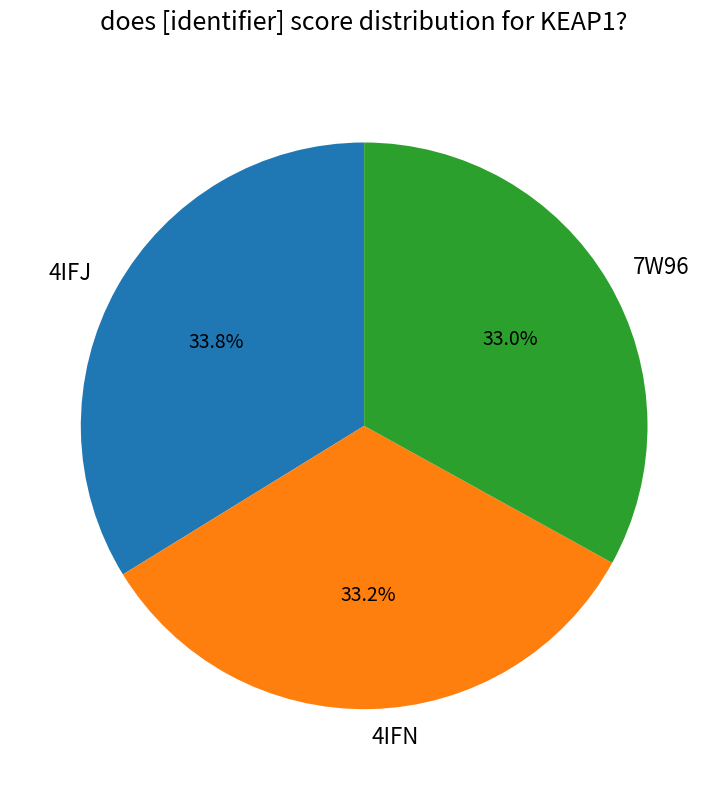

Does any single category account for the majority?

No